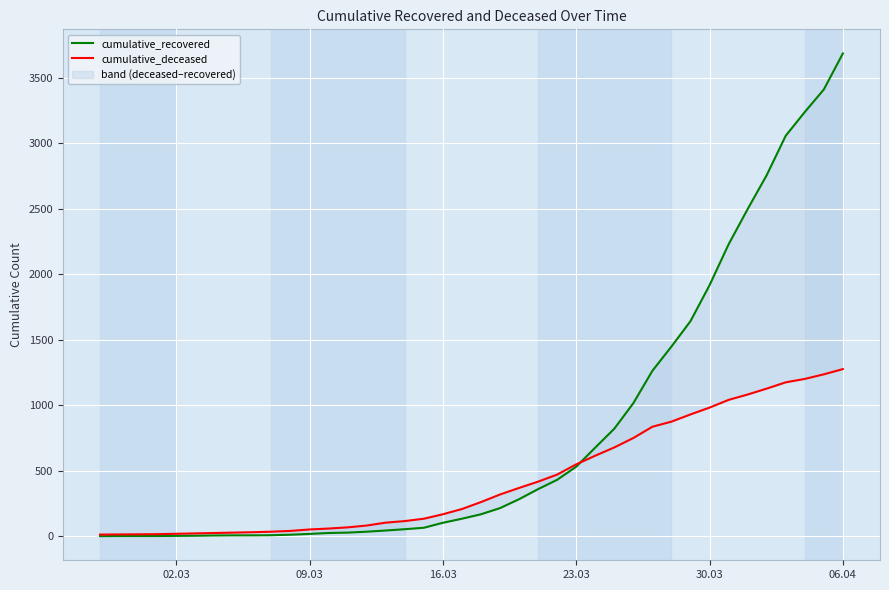

Reading left to right, list all the values displayed in this chart.

cumulative_recovered: 2	3	3	3	4	5	7	8	8	9	13	19	26	29	36	45	55	66	104	135	169	216	284	361	432	532	678	822	1017	1264	1449	1643	1917	2229	2498	2757	3058	3239	3411	3686
cumulative_deceased: 14	15	16	17	20	23	26	29	32	36	42	53	60	69	83	105	117	135	169	209	262	320	370	418	472	550	616	679	751	837	876	931	983	1042	1083	1128	1176	1202	1237	1277